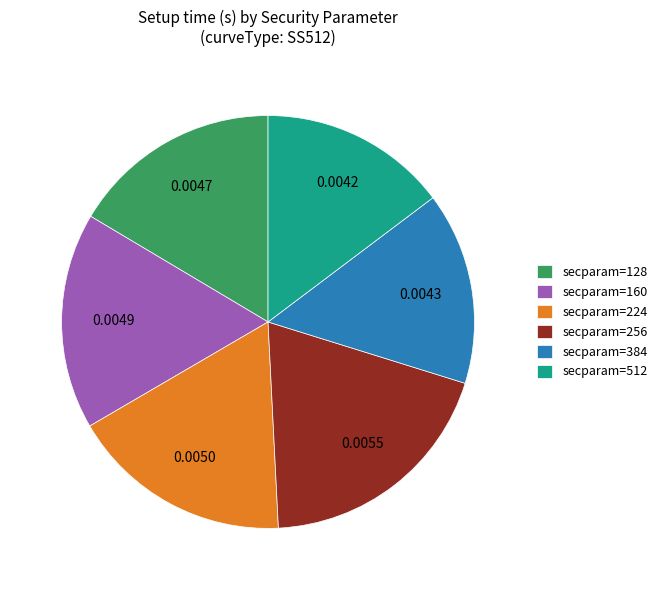

Does secparam=256 represent more than half of the total?

No